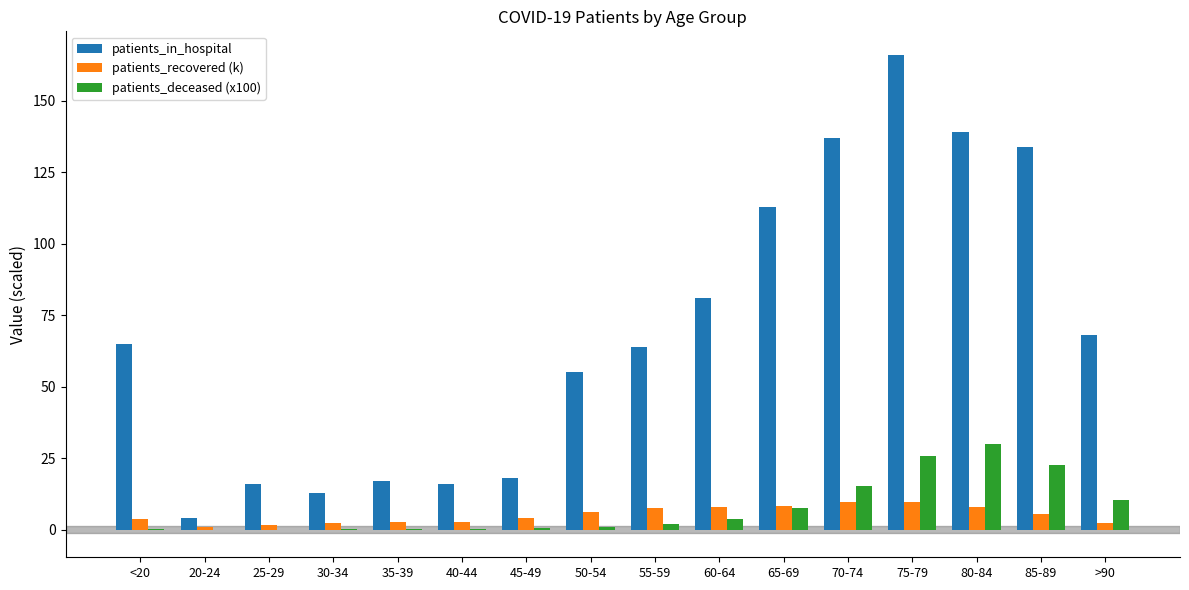

What is the spread (max minus min) of values at <20?

64.9